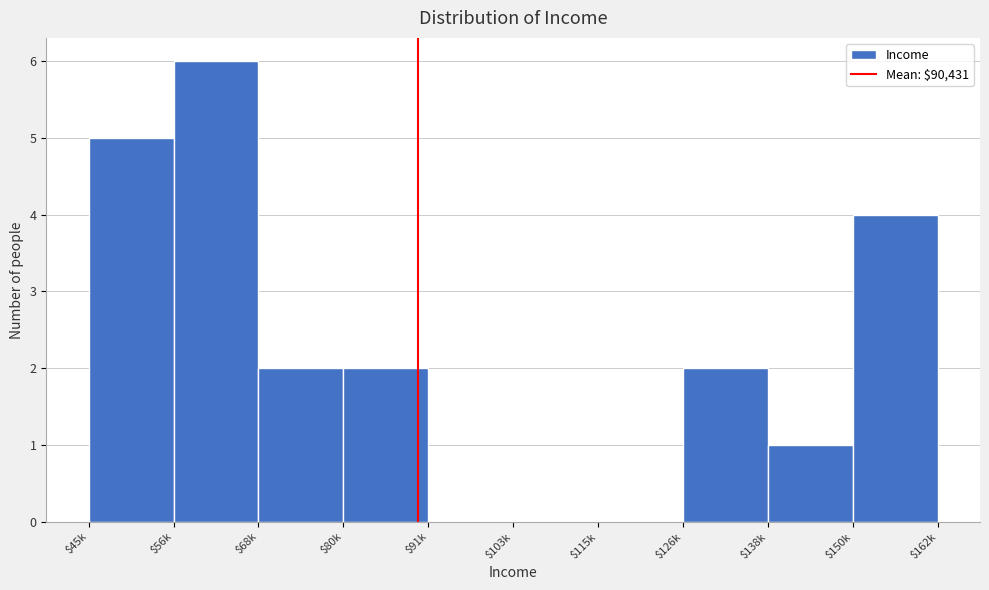

The value at $68k is 1. True or false?

False